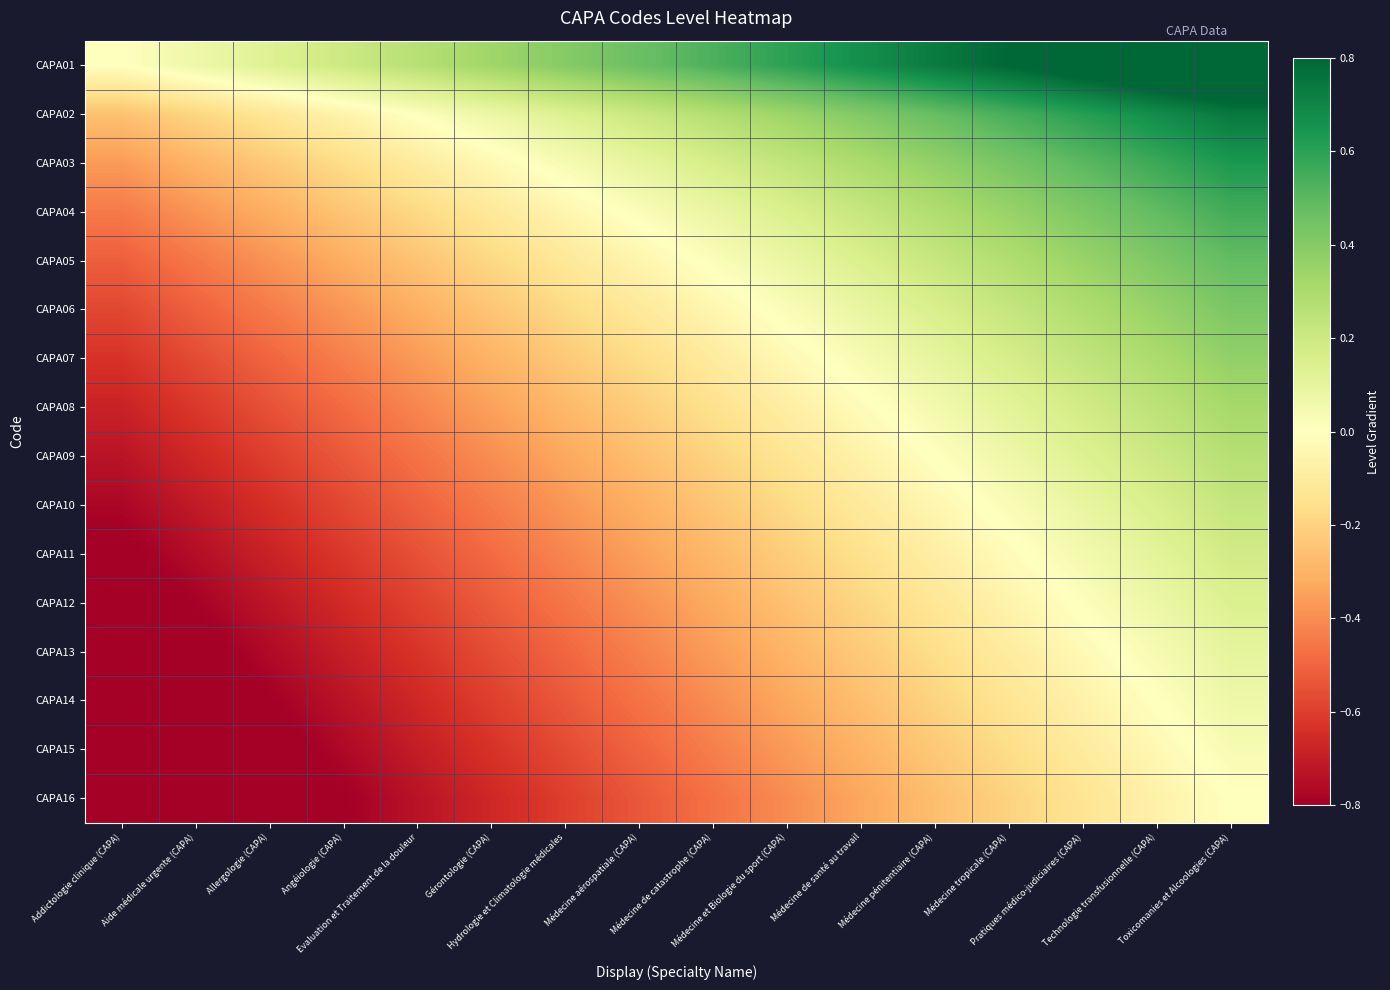

Reading left to right, what are all the values shown in this chart?

CAPA01: Addictologie clinique (CAPA)=0.0	Aide médicale urgente (CAPA)=0.1	Allergologie (CAPA)=0.1	Angéiologie (CAPA)=0.2	Evaluation et Traitement de la douleur=0.3	Gérontologie (CAPA)=0.3	Hydrologie et Climatologie médicales=0.4	Médecine aérospatiale (CAPA)=0.5	Médecine de catastrophe (CAPA)=0.5	Médecine et Biologie du sport (CAPA)=0.6	Médecine de santé au travail=0.7	Médecine pénitentiaire (CAPA)=0.7	Médecine tropicale (CAPA)=0.8	Pratiques médico-judiciaires (CAPA)=0.9	Technologie transfusionnelle (CAPA)=0.9	Toxicomanies et Alcoologies (CAPA)=1.0
CAPA02: Addictologie clinique (CAPA)=-0.3	Aide médicale urgente (CAPA)=-0.2	Allergologie (CAPA)=-0.1	Angéiologie (CAPA)=-0.1	Evaluation et Traitement de la douleur=0.0	Gérontologie (CAPA)=0.1	Hydrologie et Climatologie médicales=0.1	Médecine aérospatiale (CAPA)=0.2	Médecine de catastrophe (CAPA)=0.3	Médecine et Biologie du sport (CAPA)=0.3	Médecine de santé au travail=0.4	Médecine pénitentiaire (CAPA)=0.5	Médecine tropicale (CAPA)=0.5	Pratiques médico-judiciaires (CAPA)=0.6	Technologie transfusionnelle (CAPA)=0.7	Toxicomanies et Alcoologies (CAPA)=0.7
CAPA03: Addictologie clinique (CAPA)=-0.4	Aide médicale urgente (CAPA)=-0.3	Allergologie (CAPA)=-0.2	Angéiologie (CAPA)=-0.2	Evaluation et Traitement de la douleur=-0.1	Gérontologie (CAPA)=-0.0	Hydrologie et Climatologie médicales=0.0	Médecine aérospatiale (CAPA)=0.1	Médecine de catastrophe (CAPA)=0.2	Médecine et Biologie du sport (CAPA)=0.2	Médecine de santé au travail=0.3	Médecine pénitentiaire (CAPA)=0.4	Médecine tropicale (CAPA)=0.4	Pratiques médico-judiciaires (CAPA)=0.5	Technologie transfusionnelle (CAPA)=0.6	Toxicomanies et Alcoologies (CAPA)=0.6
CAPA04: Addictologie clinique (CAPA)=-0.4	Aide médicale urgente (CAPA)=-0.4	Allergologie (CAPA)=-0.3	Angéiologie (CAPA)=-0.2	Evaluation et Traitement de la douleur=-0.2	Gérontologie (CAPA)=-0.1	Hydrologie et Climatologie médicales=-0.0	Médecine aérospatiale (CAPA)=0.0	Médecine de catastrophe (CAPA)=0.1	Médecine et Biologie du sport (CAPA)=0.2	Médecine de santé au travail=0.2	Médecine pénitentiaire (CAPA)=0.3	Médecine tropicale (CAPA)=0.4	Pratiques médico-judiciaires (CAPA)=0.4	Technologie transfusionnelle (CAPA)=0.5	Toxicomanies et Alcoologies (CAPA)=0.6
CAPA05: Addictologie clinique (CAPA)=-0.5	Aide médicale urgente (CAPA)=-0.4	Allergologie (CAPA)=-0.4	Angéiologie (CAPA)=-0.3	Evaluation et Traitement de la douleur=-0.2	Gérontologie (CAPA)=-0.2	Hydrologie et Climatologie médicales=-0.1	Médecine aérospatiale (CAPA)=-0.0	Médecine de catastrophe (CAPA)=0.0	Médecine et Biologie du sport (CAPA)=0.1	Médecine de santé au travail=0.2	Médecine pénitentiaire (CAPA)=0.2	Médecine tropicale (CAPA)=0.3	Pratiques médico-judiciaires (CAPA)=0.4	Technologie transfusionnelle (CAPA)=0.4	Toxicomanies et Alcoologies (CAPA)=0.5
CAPA06: Addictologie clinique (CAPA)=-0.6	Aide médicale urgente (CAPA)=-0.5	Allergologie (CAPA)=-0.4	Angéiologie (CAPA)=-0.4	Evaluation et Traitement de la douleur=-0.3	Gérontologie (CAPA)=-0.2	Hydrologie et Climatologie médicales=-0.2	Médecine aérospatiale (CAPA)=-0.1	Médecine de catastrophe (CAPA)=-0.0	Médecine et Biologie du sport (CAPA)=0.0	Médecine de santé au travail=0.1	Médecine pénitentiaire (CAPA)=0.2	Médecine tropicale (CAPA)=0.2	Pratiques médico-judiciaires (CAPA)=0.3	Technologie transfusionnelle (CAPA)=0.4	Toxicomanies et Alcoologies (CAPA)=0.4
CAPA07: Addictologie clinique (CAPA)=-0.6	Aide médicale urgente (CAPA)=-0.6	Allergologie (CAPA)=-0.5	Angéiologie (CAPA)=-0.4	Evaluation et Traitement de la douleur=-0.4	Gérontologie (CAPA)=-0.3	Hydrologie et Climatologie médicales=-0.2	Médecine aérospatiale (CAPA)=-0.2	Médecine de catastrophe (CAPA)=-0.1	Médecine et Biologie du sport (CAPA)=-0.0	Médecine de santé au travail=0.0	Médecine pénitentiaire (CAPA)=0.1	Médecine tropicale (CAPA)=0.2	Pratiques médico-judiciaires (CAPA)=0.2	Technologie transfusionnelle (CAPA)=0.3	Toxicomanies et Alcoologies (CAPA)=0.4
CAPA08: Addictologie clinique (CAPA)=-0.7	Aide médicale urgente (CAPA)=-0.6	Allergologie (CAPA)=-0.5	Angéiologie (CAPA)=-0.5	Evaluation et Traitement de la douleur=-0.4	Gérontologie (CAPA)=-0.3	Hydrologie et Climatologie médicales=-0.3	Médecine aérospatiale (CAPA)=-0.2	Médecine de catastrophe (CAPA)=-0.1	Médecine et Biologie du sport (CAPA)=-0.1	Médecine de santé au travail=-0.0	Médecine pénitentiaire (CAPA)=0.1	Médecine tropicale (CAPA)=0.1	Pratiques médico-judiciaires (CAPA)=0.2	Technologie transfusionnelle (CAPA)=0.3	Toxicomanies et Alcoologies (CAPA)=0.3
CAPA09: Addictologie clinique (CAPA)=-0.7	Aide médicale urgente (CAPA)=-0.7	Allergologie (CAPA)=-0.6	Angéiologie (CAPA)=-0.5	Evaluation et Traitement de la douleur=-0.5	Gérontologie (CAPA)=-0.4	Hydrologie et Climatologie médicales=-0.3	Médecine aérospatiale (CAPA)=-0.3	Médecine de catastrophe (CAPA)=-0.2	Médecine et Biologie du sport (CAPA)=-0.1	Médecine de santé au travail=-0.1	Médecine pénitentiaire (CAPA)=0.0	Médecine tropicale (CAPA)=0.1	Pratiques médico-judiciaires (CAPA)=0.1	Technologie transfusionnelle (CAPA)=0.2	Toxicomanies et Alcoologies (CAPA)=0.3
CAPA10: Addictologie clinique (CAPA)=-0.8	Aide médicale urgente (CAPA)=-0.7	Allergologie (CAPA)=-0.6	Angéiologie (CAPA)=-0.6	Evaluation et Traitement de la douleur=-0.5	Gérontologie (CAPA)=-0.4	Hydrologie et Climatologie médicales=-0.4	Médecine aérospatiale (CAPA)=-0.3	Médecine de catastrophe (CAPA)=-0.2	Médecine et Biologie du sport (CAPA)=-0.2	Médecine de santé au travail=-0.1	Médecine pénitentiaire (CAPA)=-0.0	Médecine tropicale (CAPA)=0.0	Pratiques médico-judiciaires (CAPA)=0.1	Technologie transfusionnelle (CAPA)=0.2	Toxicomanies et Alcoologies (CAPA)=0.2
CAPA11: Addictologie clinique (CAPA)=-0.8	Aide médicale urgente (CAPA)=-0.7	Allergologie (CAPA)=-0.7	Angéiologie (CAPA)=-0.6	Evaluation et Traitement de la douleur=-0.5	Gérontologie (CAPA)=-0.5	Hydrologie et Climatologie médicales=-0.4	Médecine aérospatiale (CAPA)=-0.3	Médecine de catastrophe (CAPA)=-0.3	Médecine et Biologie du sport (CAPA)=-0.2	Médecine de santé au travail=-0.1	Médecine pénitentiaire (CAPA)=-0.1	Médecine tropicale (CAPA)=-0.0	Pratiques médico-judiciaires (CAPA)=0.1	Technologie transfusionnelle (CAPA)=0.1	Toxicomanies et Alcoologies (CAPA)=0.2
CAPA12: Addictologie clinique (CAPA)=-0.9	Aide médicale urgente (CAPA)=-0.8	Allergologie (CAPA)=-0.7	Angéiologie (CAPA)=-0.7	Evaluation et Traitement de la douleur=-0.6	Gérontologie (CAPA)=-0.5	Hydrologie et Climatologie médicales=-0.5	Médecine aérospatiale (CAPA)=-0.4	Médecine de catastrophe (CAPA)=-0.3	Médecine et Biologie du sport (CAPA)=-0.3	Médecine de santé au travail=-0.2	Médecine pénitentiaire (CAPA)=-0.1	Médecine tropicale (CAPA)=-0.1	Pratiques médico-judiciaires (CAPA)=0.0	Technologie transfusionnelle (CAPA)=0.1	Toxicomanies et Alcoologies (CAPA)=0.1
CAPA13: Addictologie clinique (CAPA)=-0.9	Aide médicale urgente (CAPA)=-0.8	Allergologie (CAPA)=-0.8	Angéiologie (CAPA)=-0.7	Evaluation et Traitement de la douleur=-0.6	Gérontologie (CAPA)=-0.6	Hydrologie et Climatologie médicales=-0.5	Médecine aérospatiale (CAPA)=-0.4	Médecine de catastrophe (CAPA)=-0.4	Médecine et Biologie du sport (CAPA)=-0.3	Médecine de santé au travail=-0.2	Médecine pénitentiaire (CAPA)=-0.2	Médecine tropicale (CAPA)=-0.1	Pratiques médico-judiciaires (CAPA)=-0.0	Technologie transfusionnelle (CAPA)=0.0	Toxicomanies et Alcoologies (CAPA)=0.1
CAPA14: Addictologie clinique (CAPA)=-0.9	Aide médicale urgente (CAPA)=-0.9	Allergologie (CAPA)=-0.8	Angéiologie (CAPA)=-0.7	Evaluation et Traitement de la douleur=-0.7	Gérontologie (CAPA)=-0.6	Hydrologie et Climatologie médicales=-0.5	Médecine aérospatiale (CAPA)=-0.5	Médecine de catastrophe (CAPA)=-0.4	Médecine et Biologie du sport (CAPA)=-0.3	Médecine de santé au travail=-0.3	Médecine pénitentiaire (CAPA)=-0.2	Médecine tropicale (CAPA)=-0.1	Pratiques médico-judiciaires (CAPA)=-0.1	Technologie transfusionnelle (CAPA)=0.0	Toxicomanies et Alcoologies (CAPA)=0.1
CAPA15: Addictologie clinique (CAPA)=-1.0	Aide médicale urgente (CAPA)=-0.9	Allergologie (CAPA)=-0.8	Angéiologie (CAPA)=-0.8	Evaluation et Traitement de la douleur=-0.7	Gérontologie (CAPA)=-0.6	Hydrologie et Climatologie médicales=-0.6	Médecine aérospatiale (CAPA)=-0.5	Médecine de catastrophe (CAPA)=-0.4	Médecine et Biologie du sport (CAPA)=-0.4	Médecine de santé au travail=-0.3	Médecine pénitentiaire (CAPA)=-0.2	Médecine tropicale (CAPA)=-0.2	Pratiques médico-judiciaires (CAPA)=-0.1	Technologie transfusionnelle (CAPA)=-0.0	Toxicomanies et Alcoologies (CAPA)=0.0
CAPA16: Addictologie clinique (CAPA)=-1.0	Aide médicale urgente (CAPA)=-0.9	Allergologie (CAPA)=-0.9	Angéiologie (CAPA)=-0.8	Evaluation et Traitement de la douleur=-0.7	Gérontologie (CAPA)=-0.7	Hydrologie et Climatologie médicales=-0.6	Médecine aérospatiale (CAPA)=-0.5	Médecine de catastrophe (CAPA)=-0.5	Médecine et Biologie du sport (CAPA)=-0.4	Médecine de santé au travail=-0.3	Médecine pénitentiaire (CAPA)=-0.3	Médecine tropicale (CAPA)=-0.2	Pratiques médico-judiciaires (CAPA)=-0.1	Technologie transfusionnelle (CAPA)=-0.1	Toxicomanies et Alcoologies (CAPA)=0.0